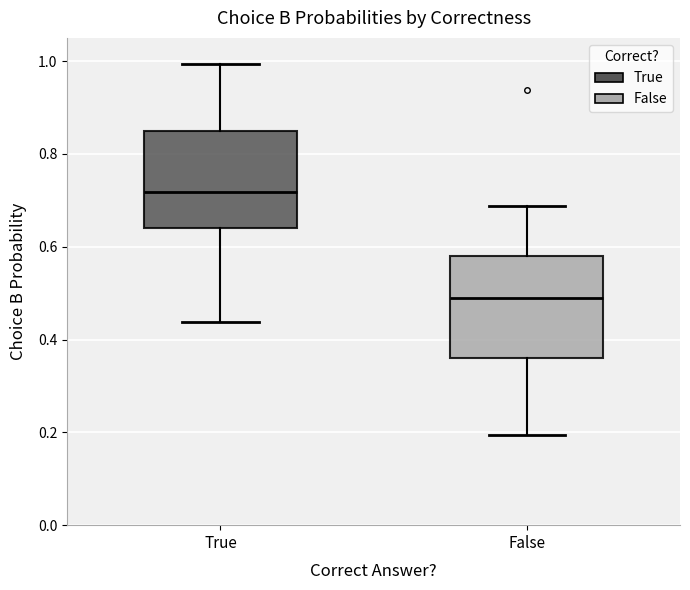

Where does the lower whisker of the box for False end on the y-axis? The values are not printed on the chart, so give them approximately, as read against the axis.

0.20